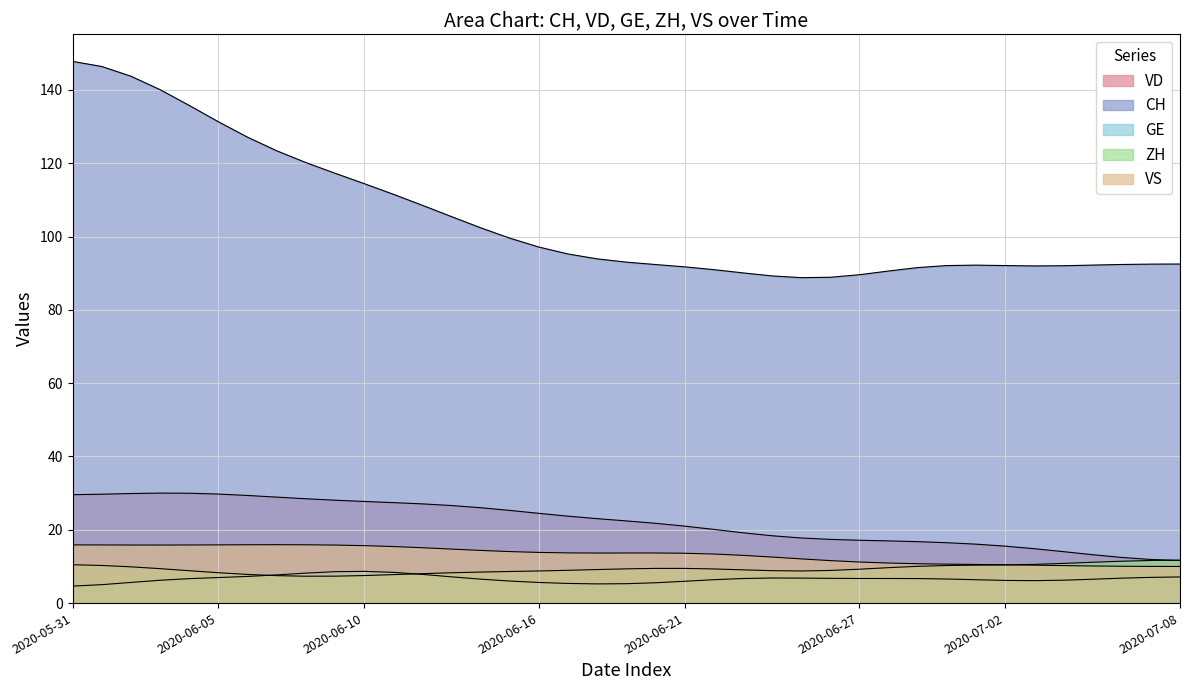

The CH series shows 91 at 20. True or false?

True